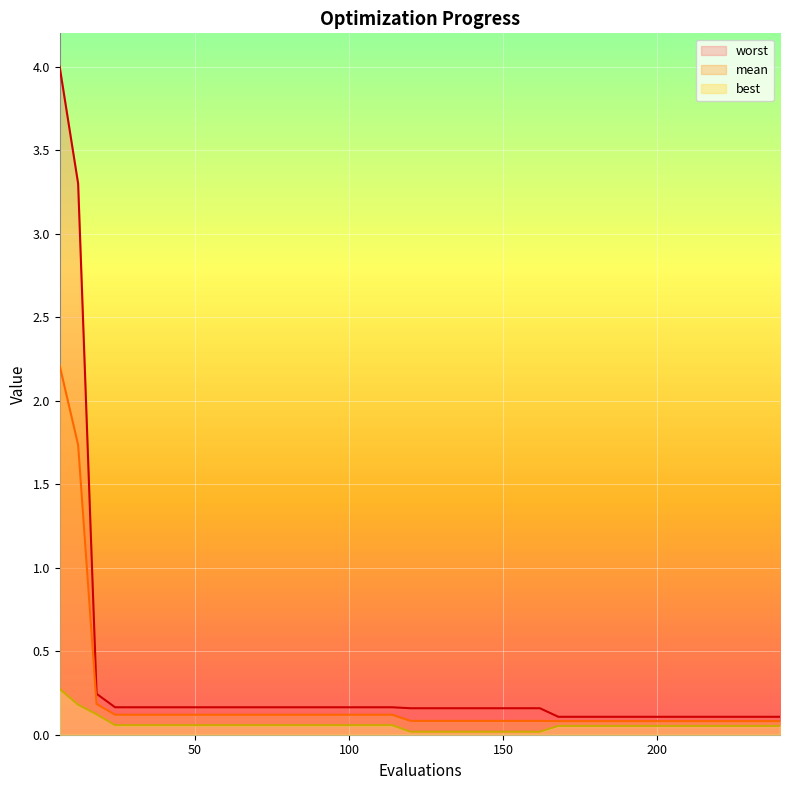

At which category is the sum across all series the highest?

6